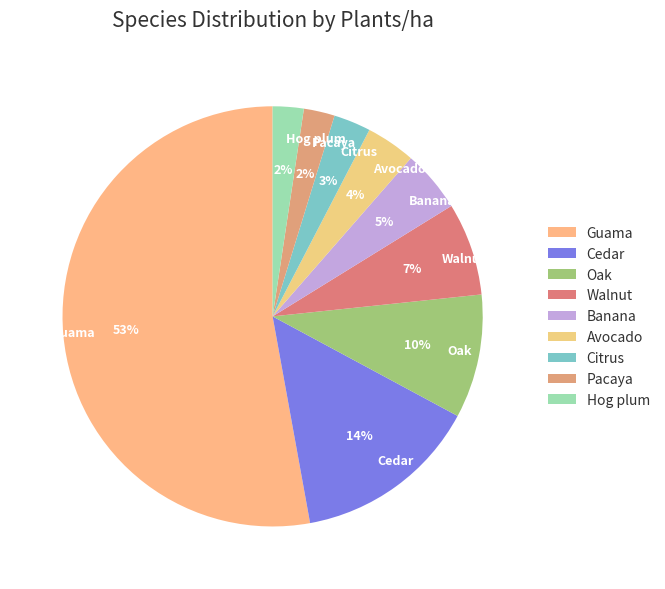

Do Hog plum and Oak together represent more than half of the pie?

No